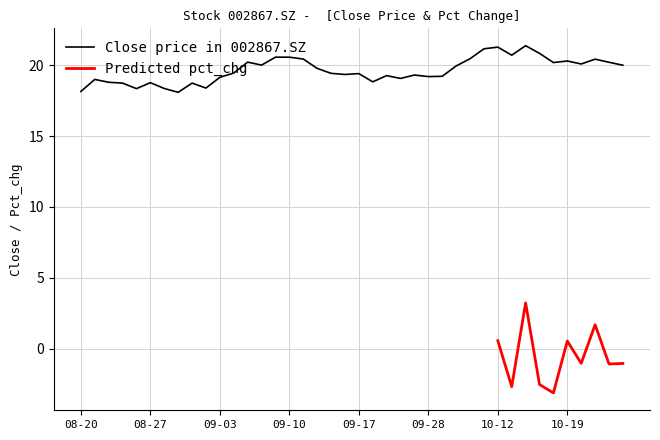

What is the lowest value of the Close price in 002867.SZ series?

18.1